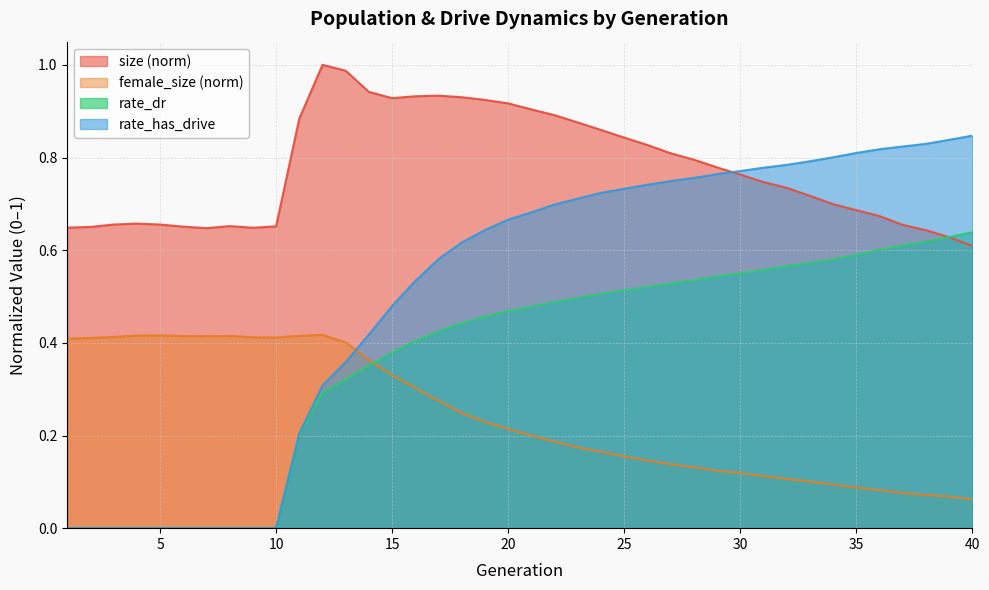

At which category does size reach its first local valley?

7